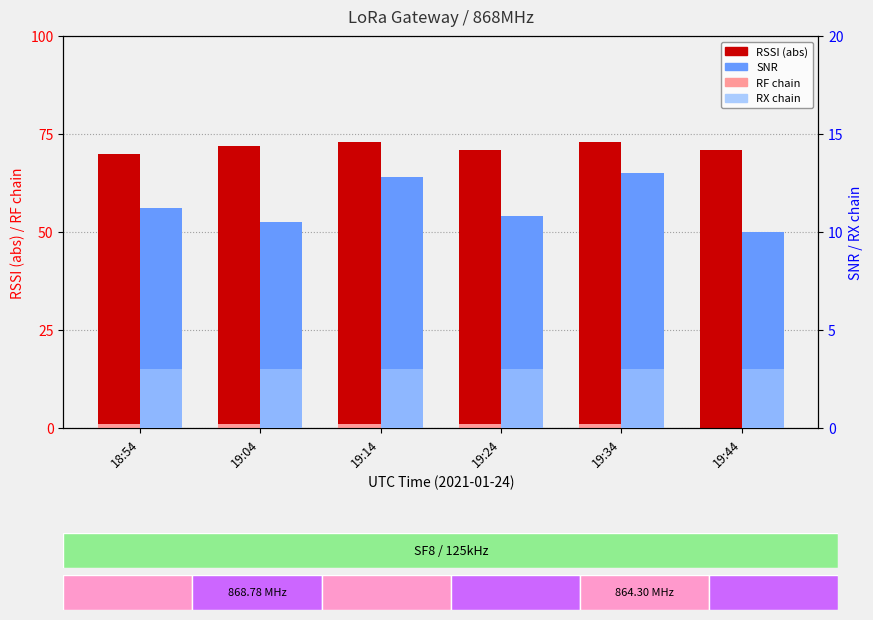

Which series has the largest total across all categories?

RSSI